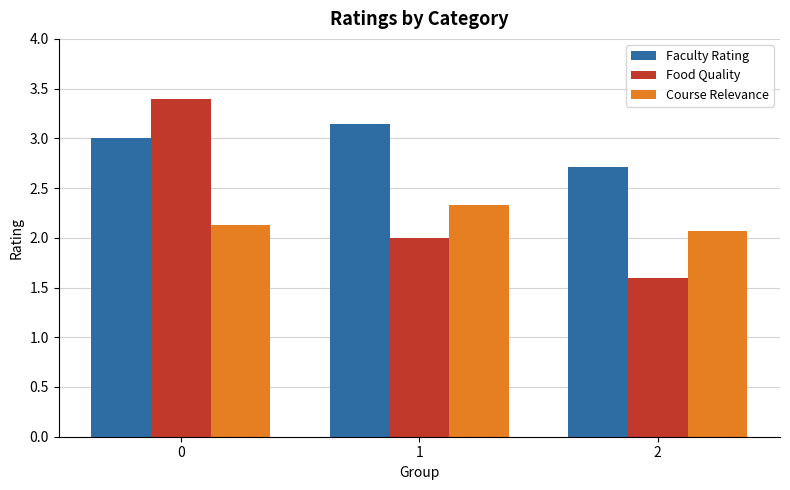

What is the minimum value shown in the chart?

1.6